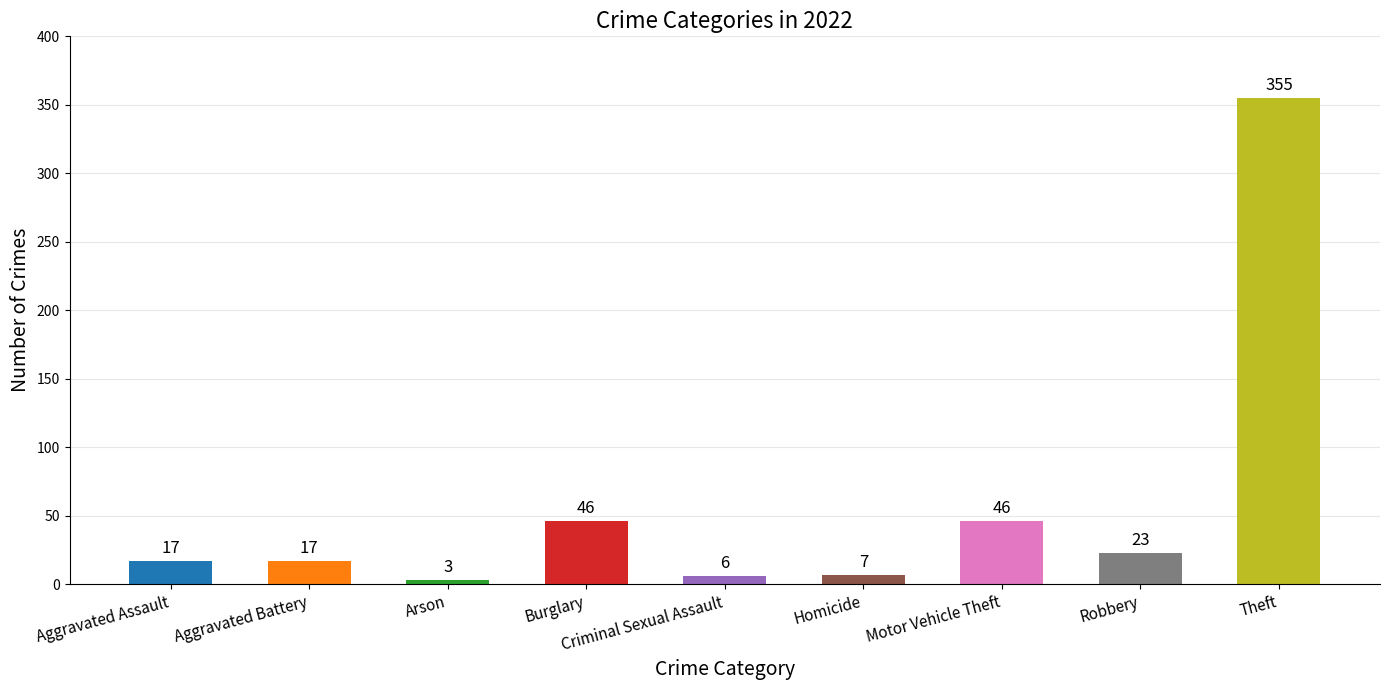

Between Motor Vehicle Theft and Arson, which is larger?

Motor Vehicle Theft